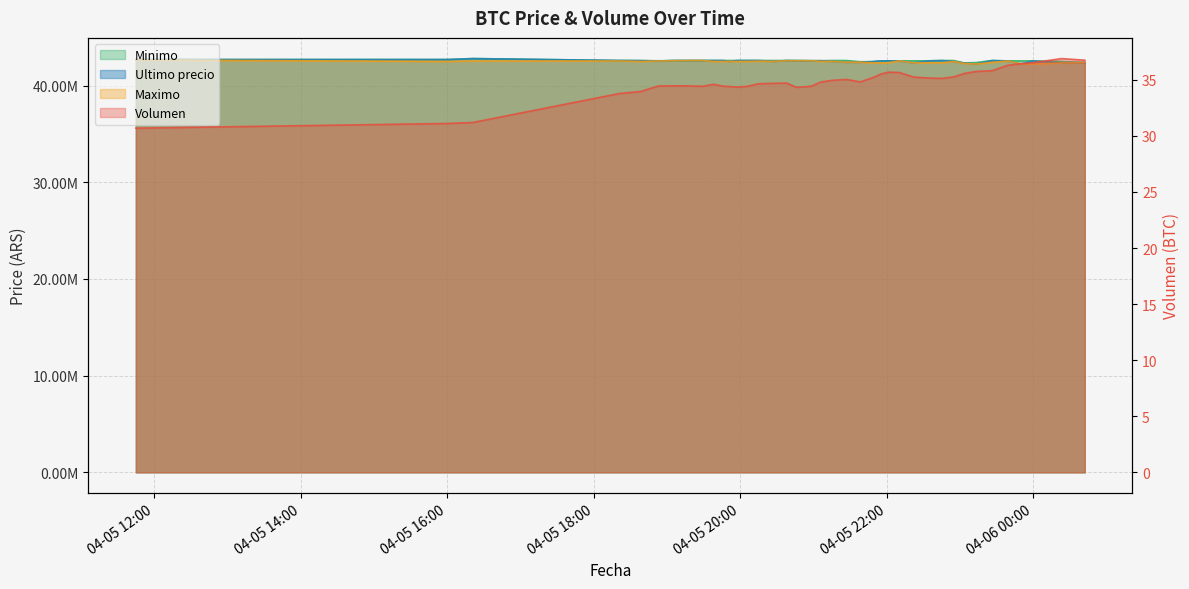

Rank the series at 2021-04-05 18:38 from highest to lowest value.

Minimo, Ultimo precio, Maximo, Volumen